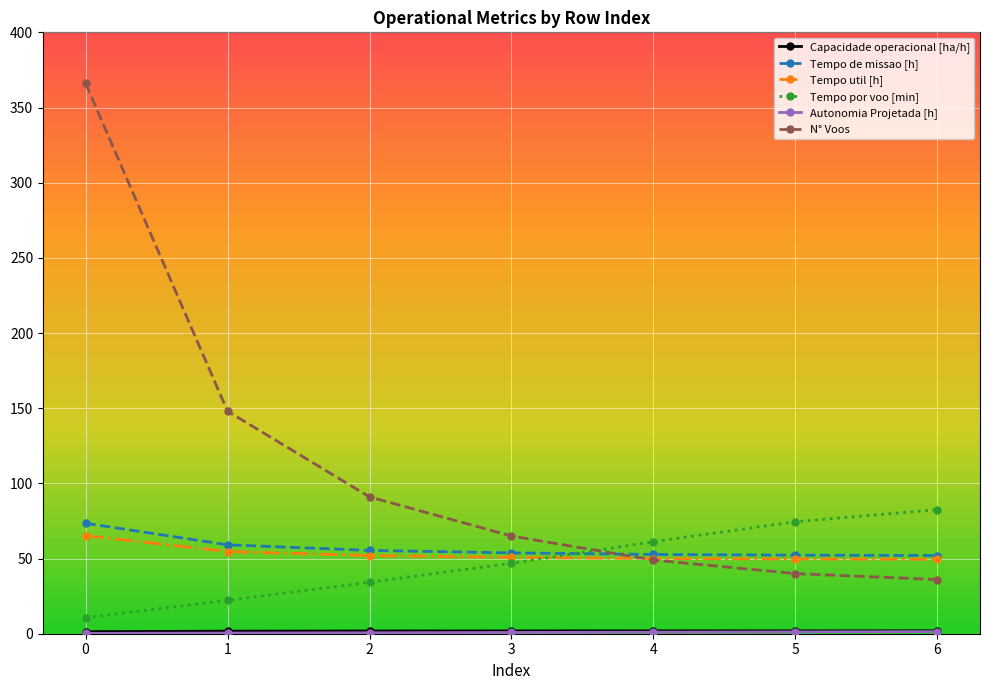

Which series has the largest total across all categories?

N° Voos